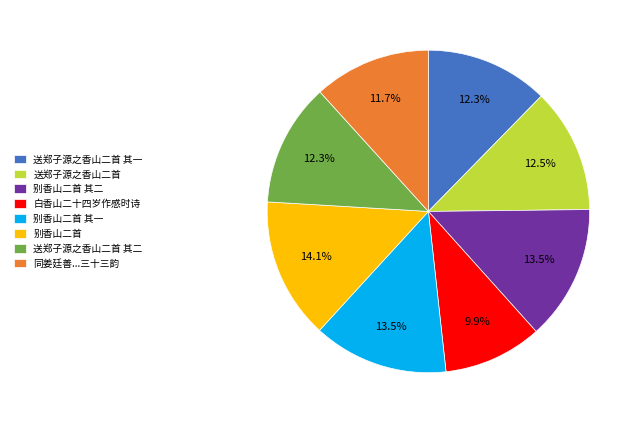

To the nearest percent, what is the combined percentage of 送郑子源之香山二首 and 别香山二首 其一?

26%